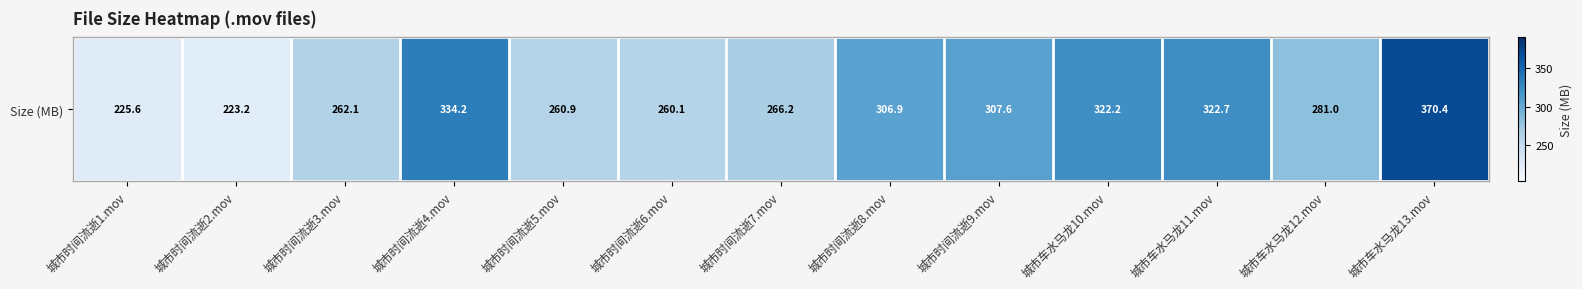

At which category does the chart reach its peak across all series?

城市车水马龙13.mov